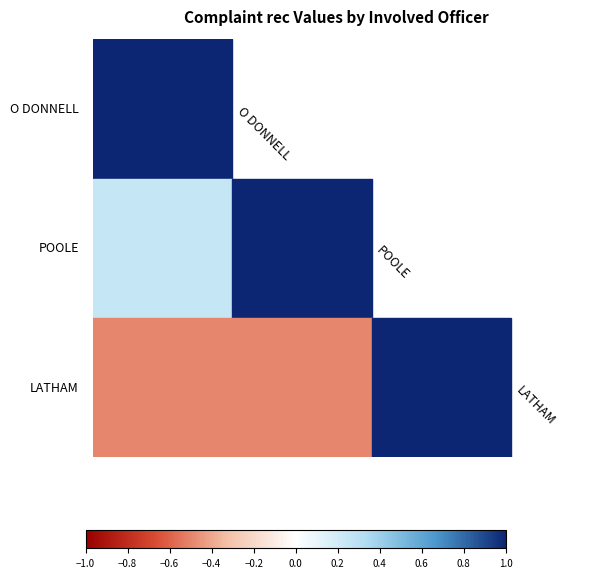

The POOLE_POOLE series shows 1 at 0.0. True or false?

True